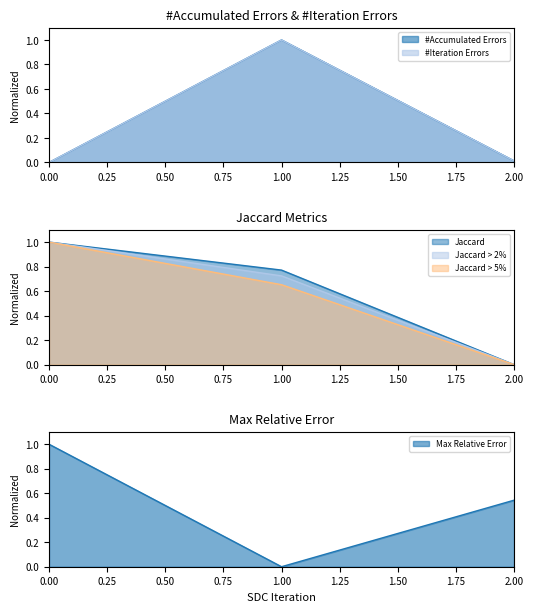

What is the difference between the maximum and minimum values in the Max Relative Error series?

1.0